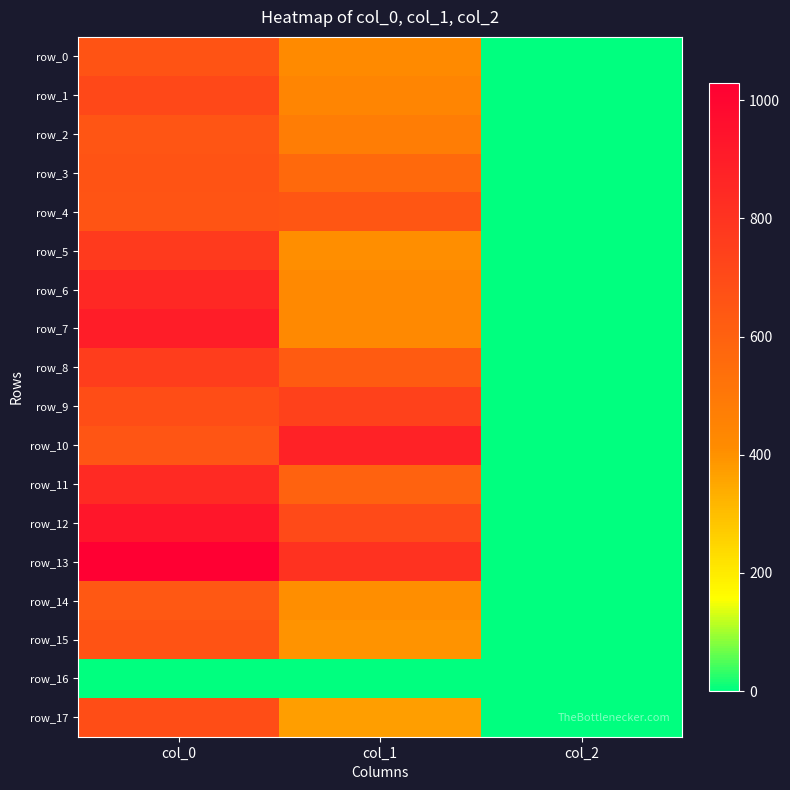

At which label does row_8 first exceed 624?

col_0